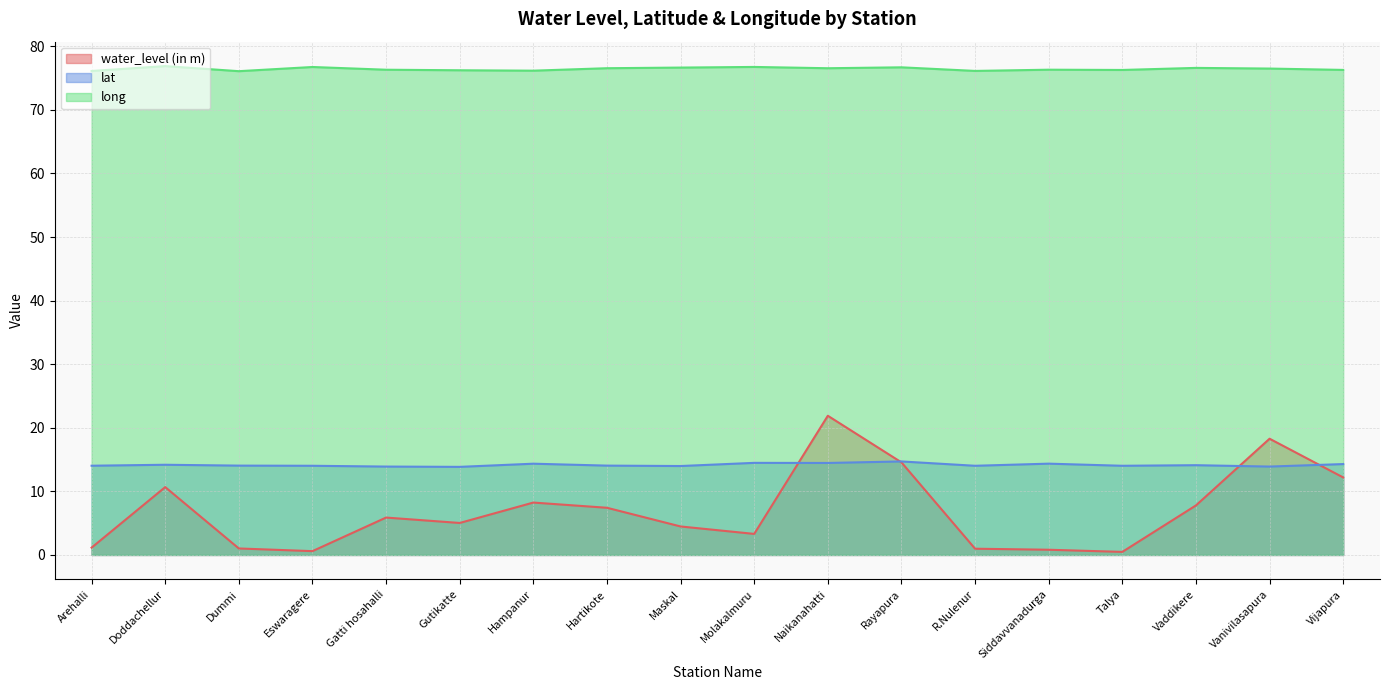

Which series has the largest range (max minus min)?

water_level (in m)